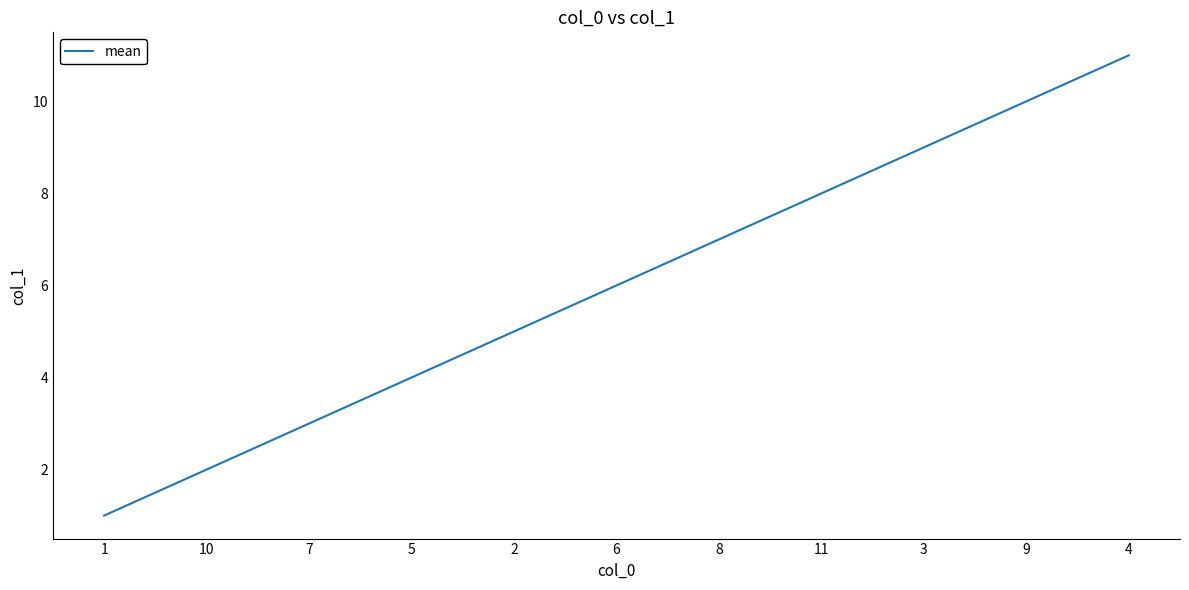

What is the difference between the maximum and second lowest values?

9